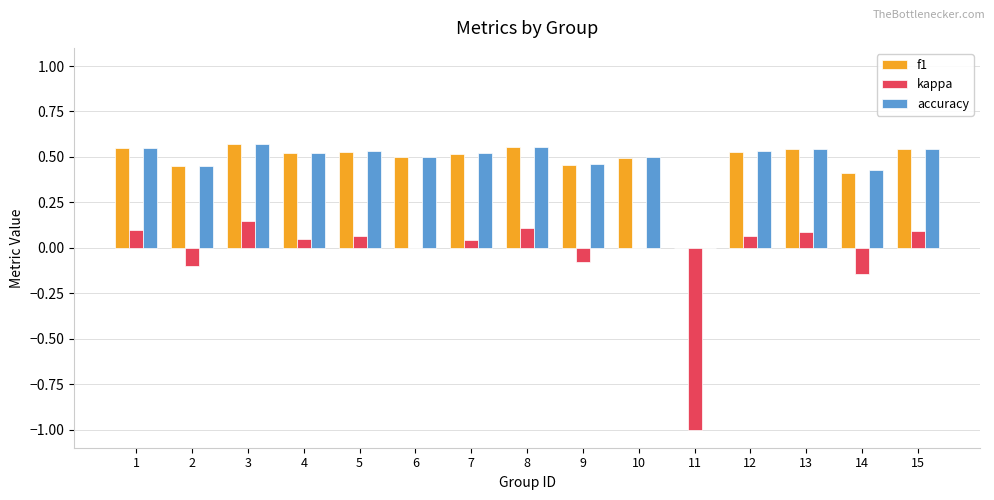

Which series has the widest spread of values?

kappa